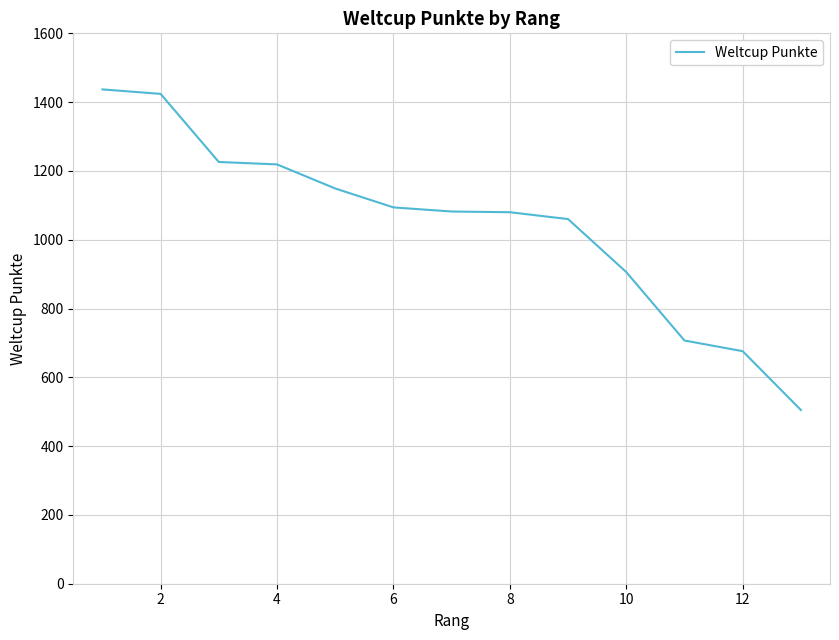

What is the minimum value shown in the chart?

505